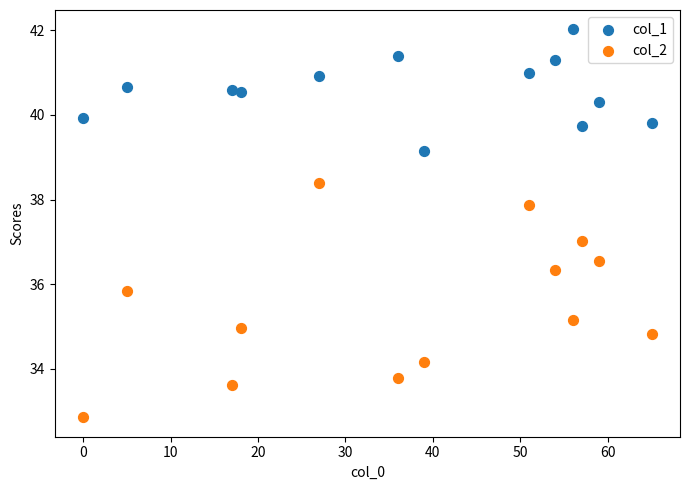

Across all data points, what is the range of Y values (max minus min)?

9.2